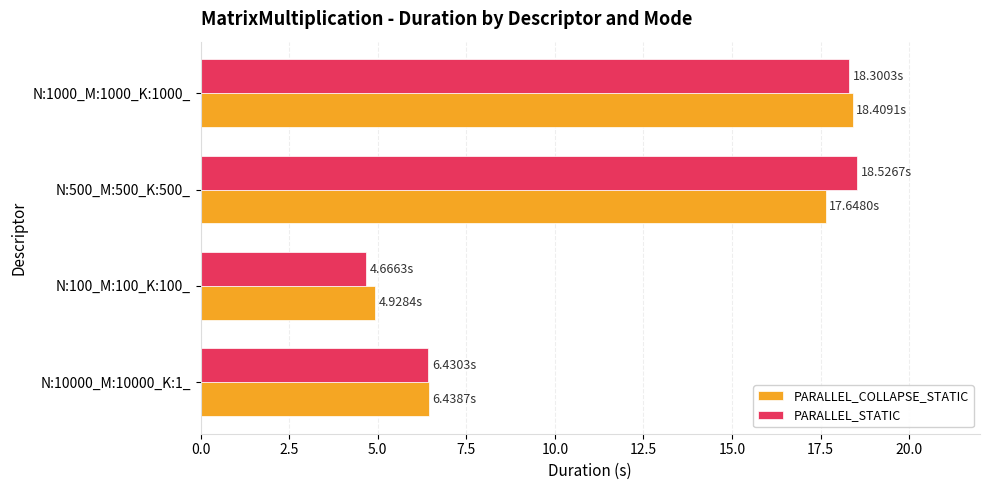

Which series has the widest spread of values?

PARALLEL_STATIC